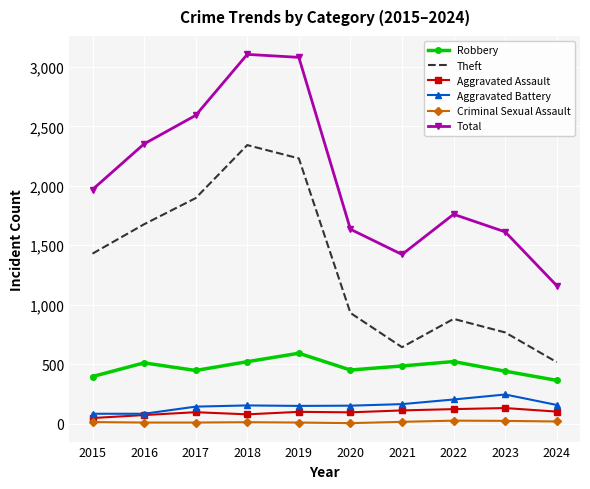

How many series are shown in this chart?

6